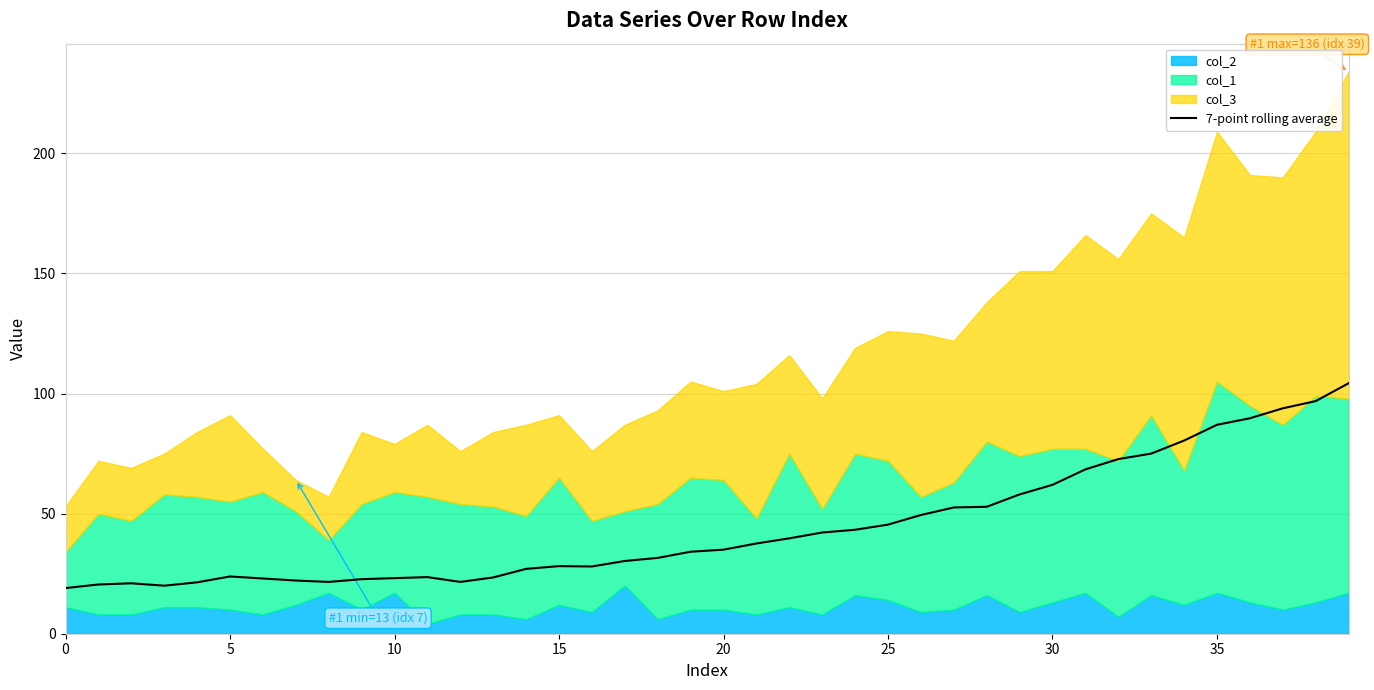

What is the difference between the maximum and minimum values?

85.3